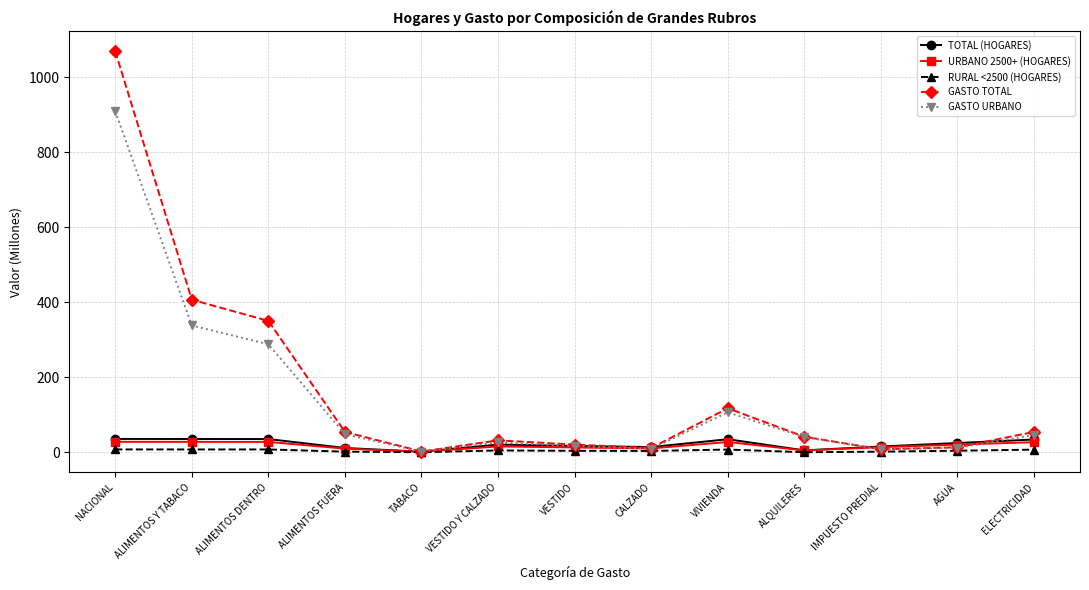

At which label is GASTO TOTAL closest to 535?

ALIMENTOS Y TABACO